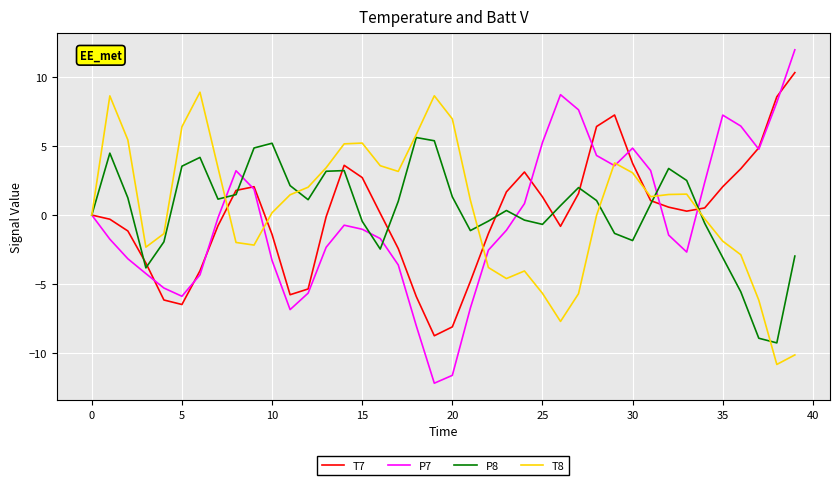

Which series has the widest spread of values?

P7